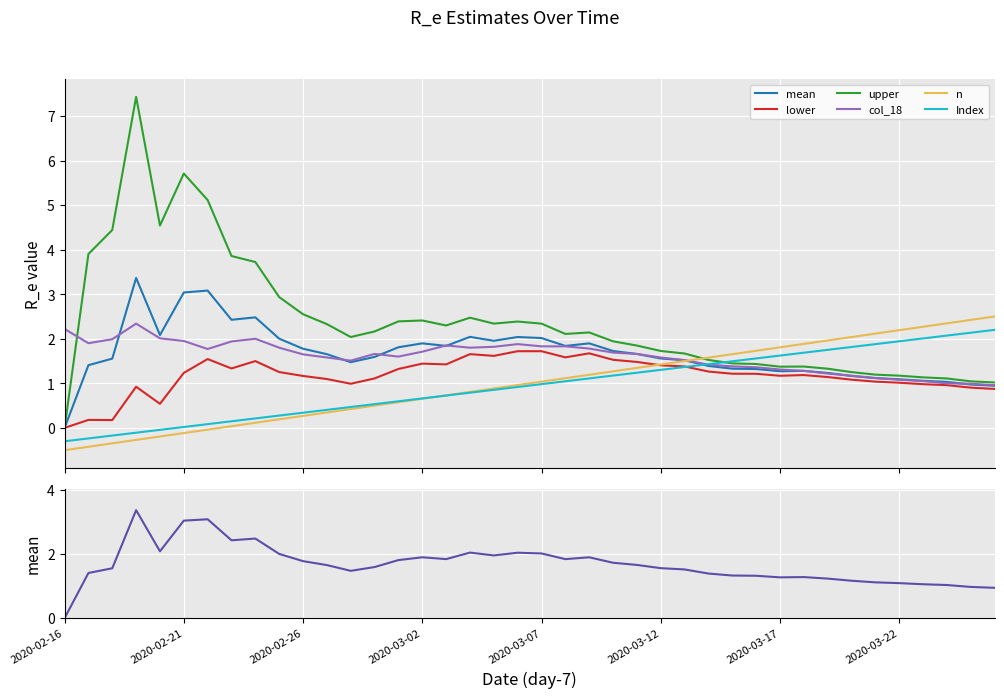

How many lines are shown in the chart?

6